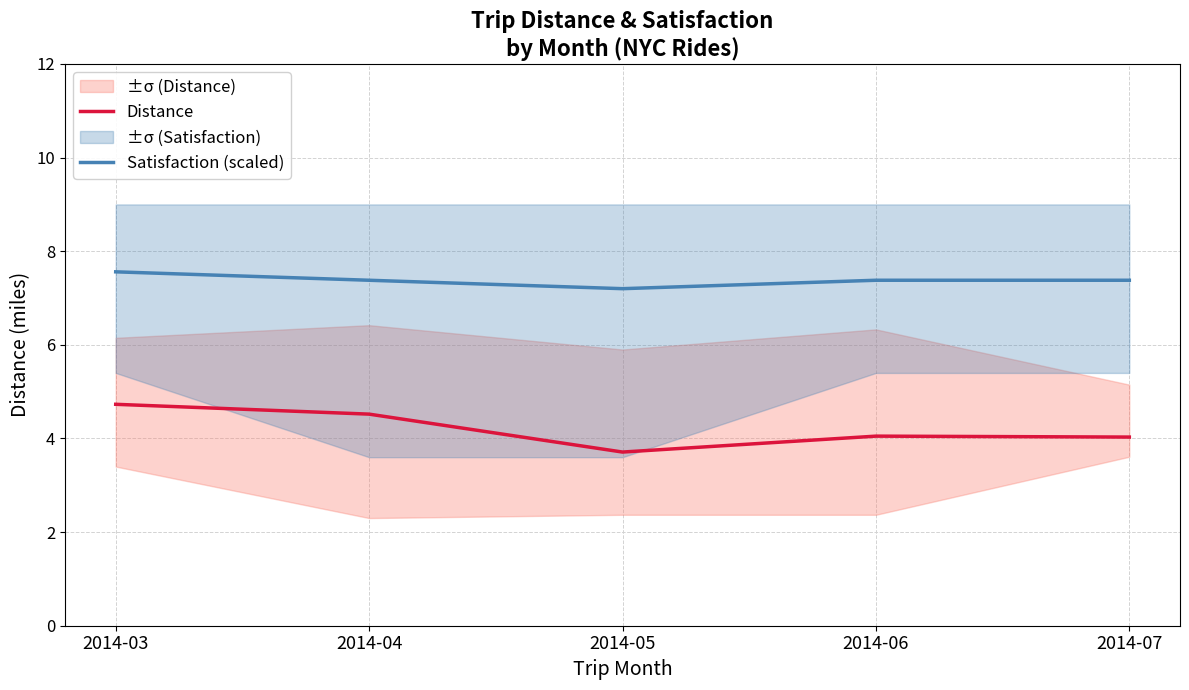

The Satisfaction (scaled) series shows 7.4 at 2014-04. True or false?

True